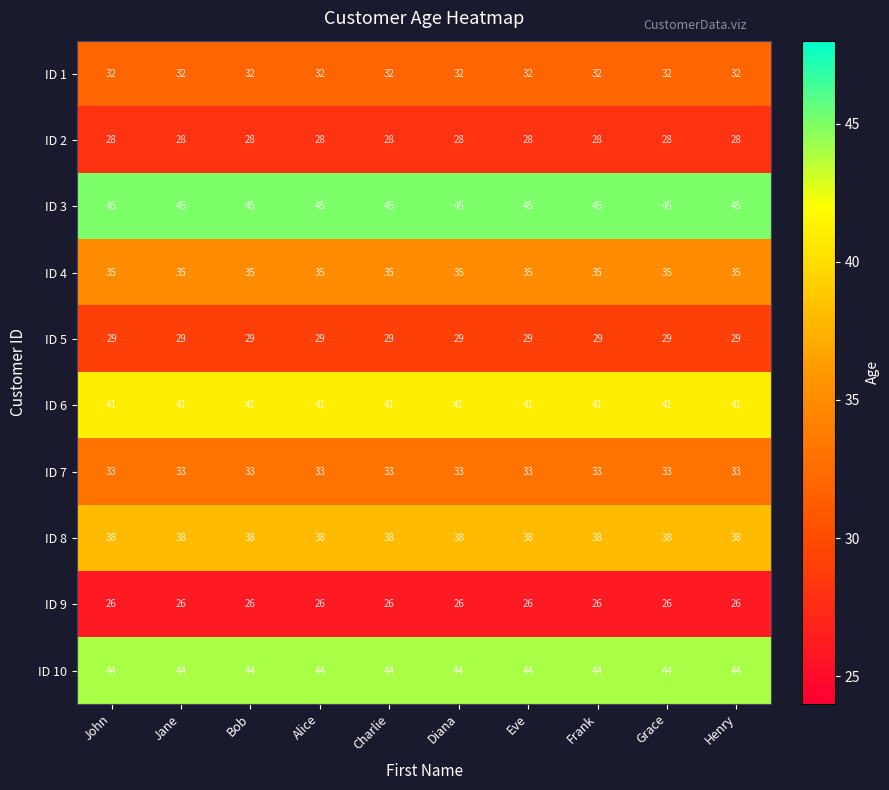

What value does the ID 1 series have at Diana?

32